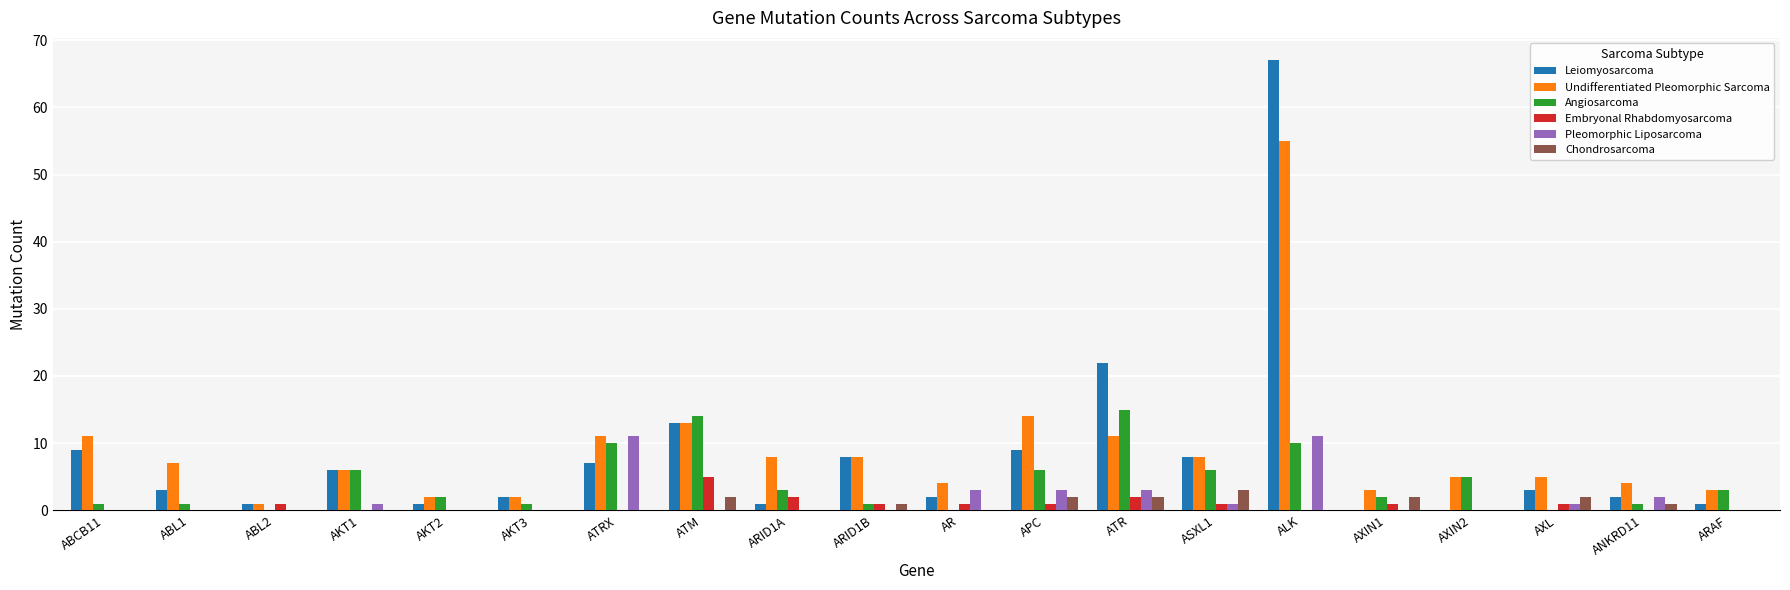

At which label is Leiomyosarcoma closest to 33?

ATR